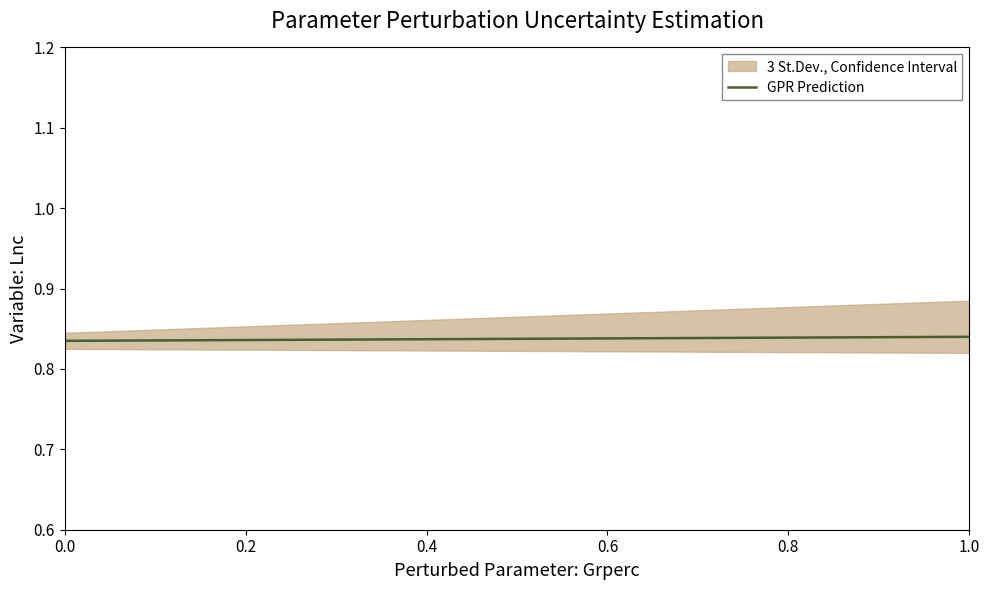

The value at 0.4 is 0.8. True or false?

True